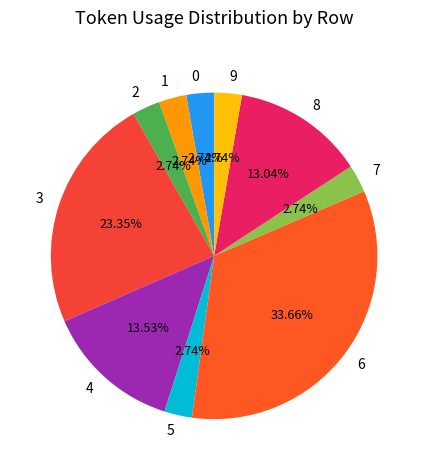

Is there a majority slice in this chart?

No